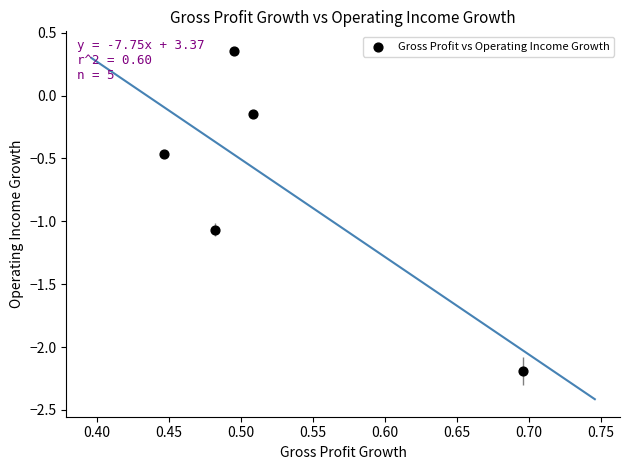

What is the range of Y values (max minus min)?

2.5